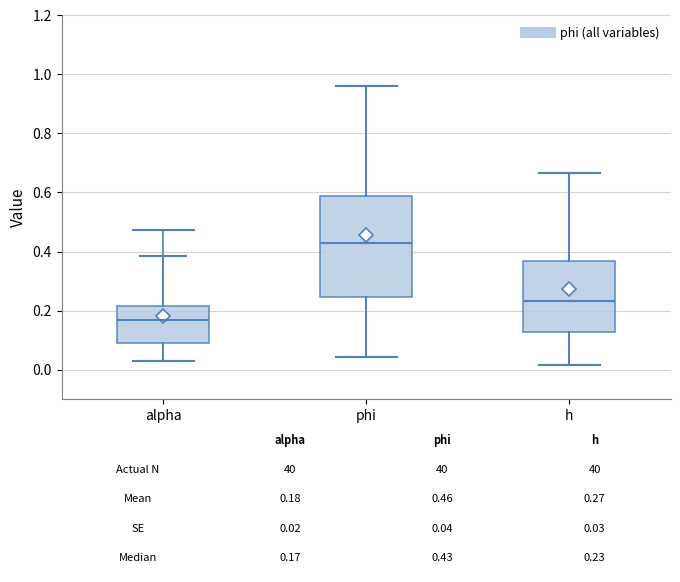

Which box's median line is the lowest?

alpha